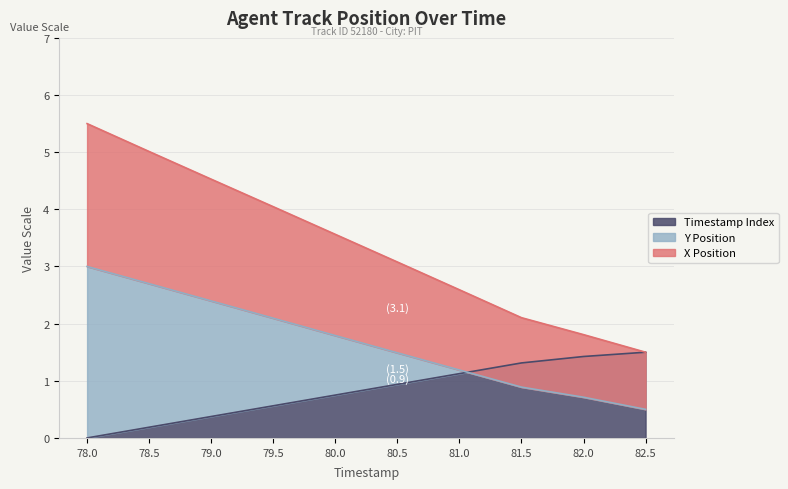

Rank the series at 79.0 from highest to lowest value.

X Position, Y Position, Timestamp Index